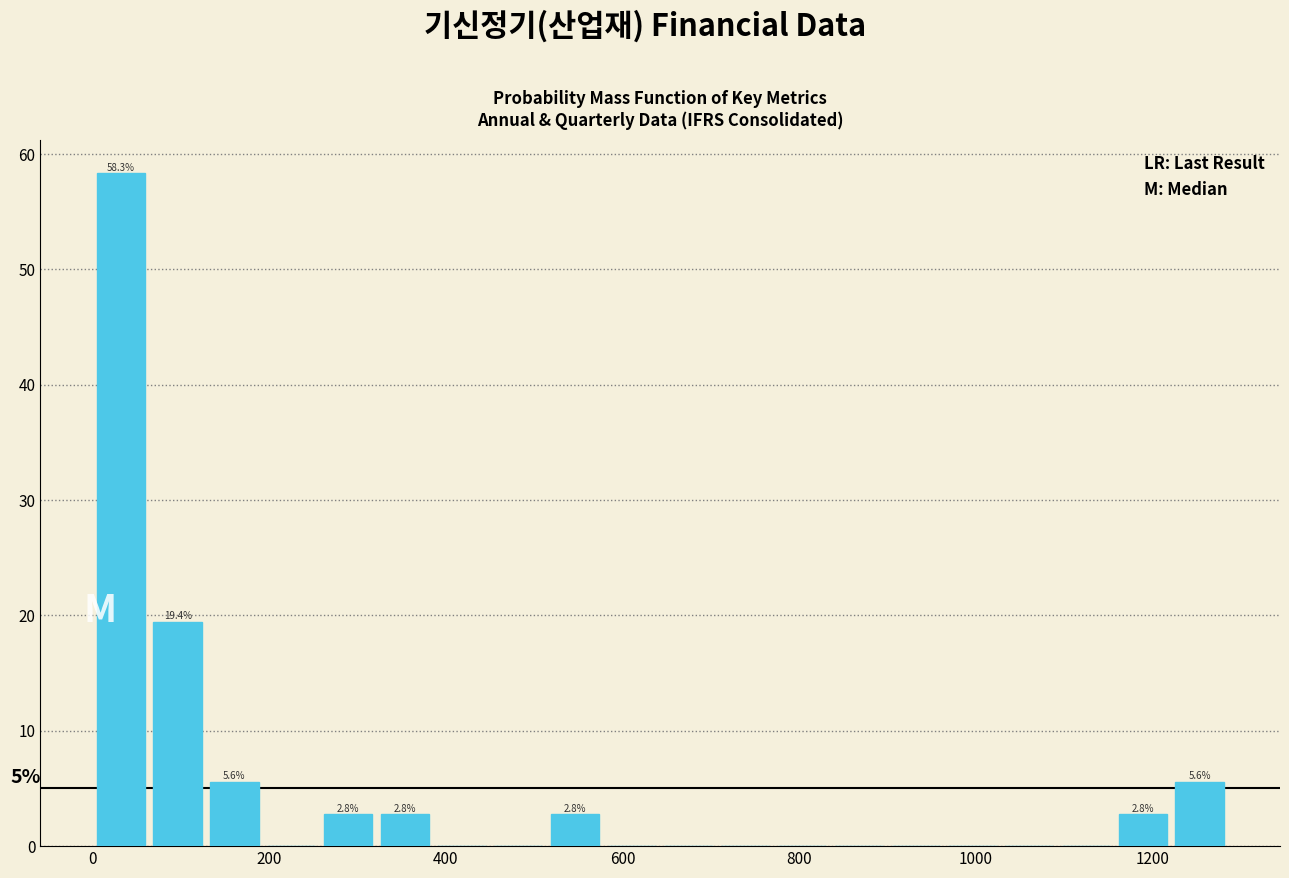

Read against the x-axis, roughly where is the centre of the tallest bar?

40